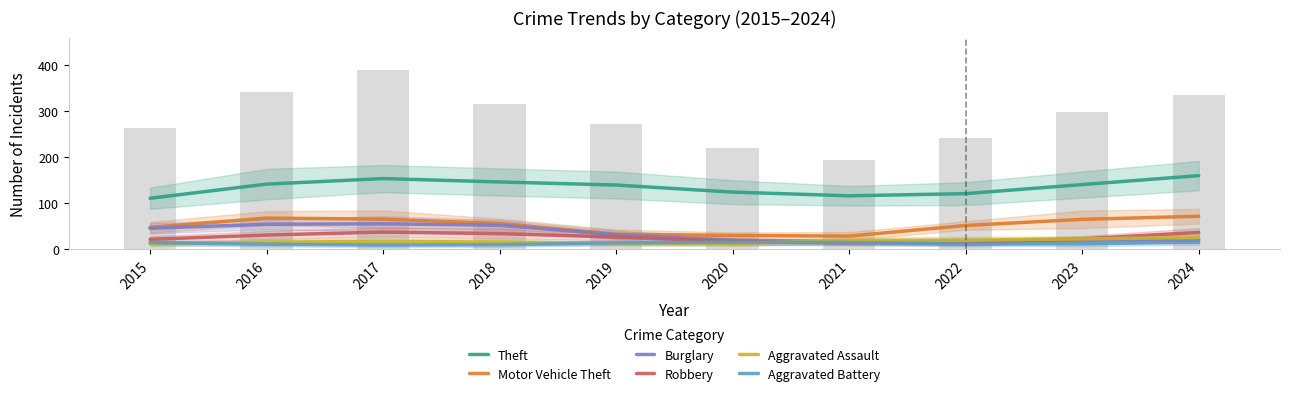

What is the minimum value shown in the chart?

9.7